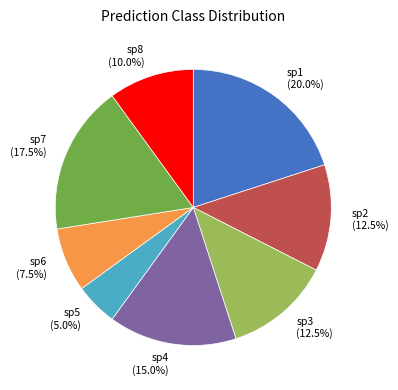

Is there a majority slice in this chart?

No